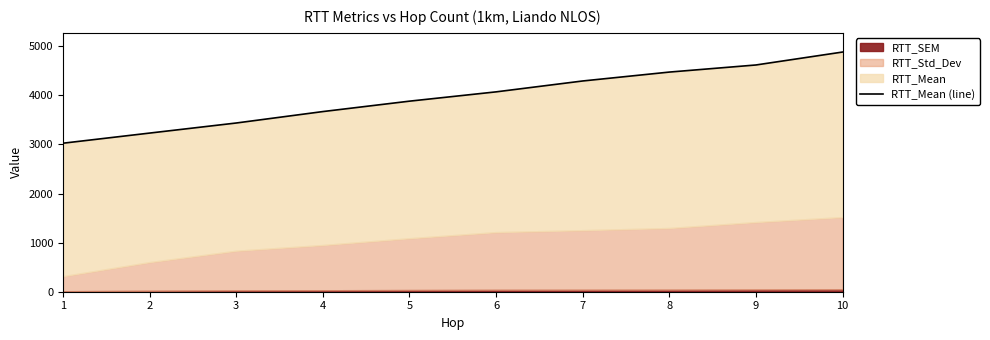

Does the chart have visible grid lines?

No